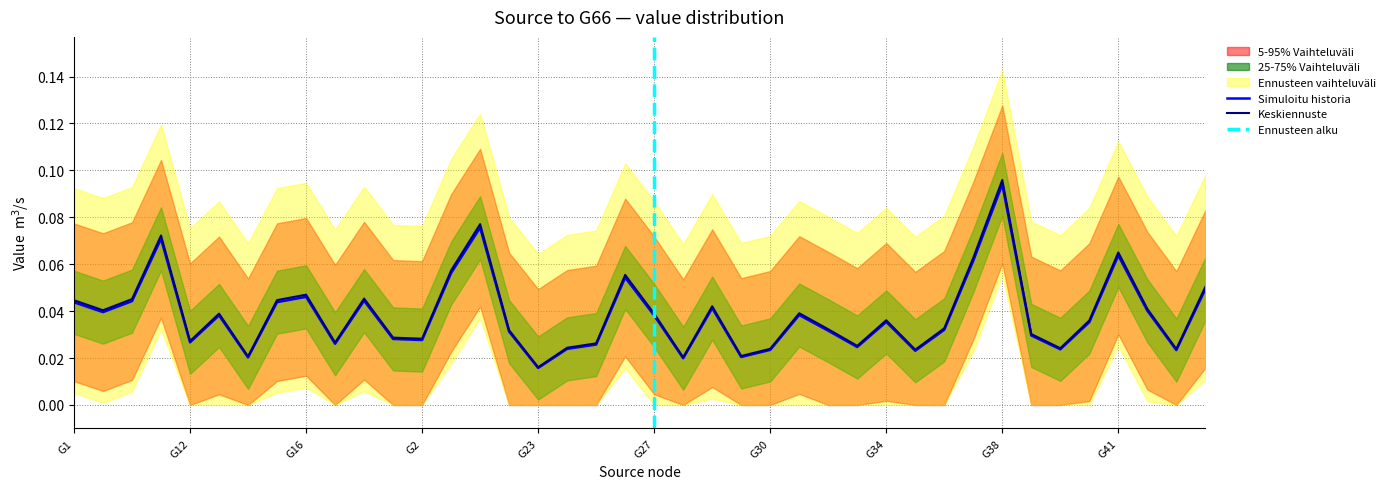

Is this an area chart (filled region under the line)?

No